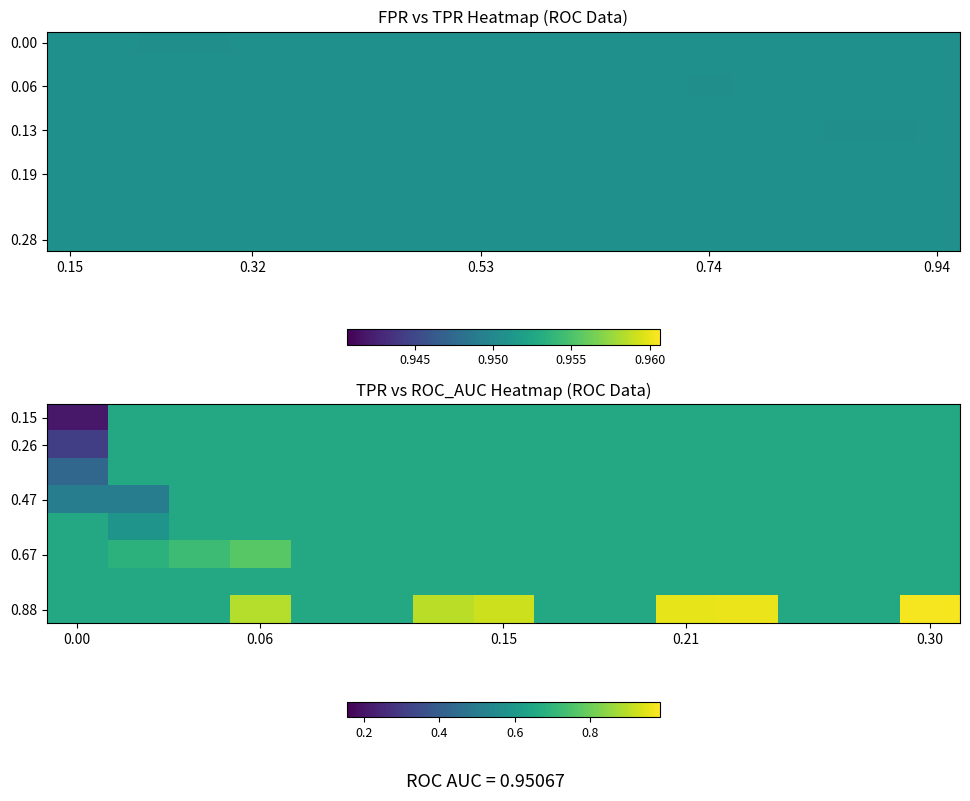

True or false: tpr has a value of 0.3 at 4.

False